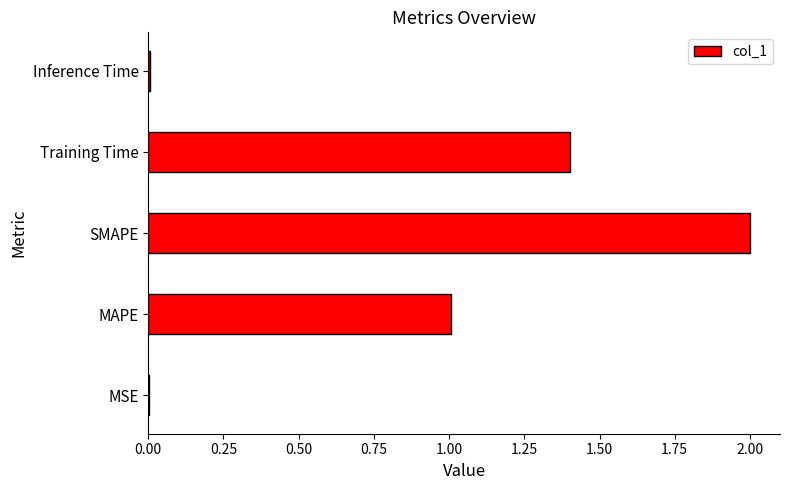

The chart shows a value of 1.4 at Training Time. True or false?

True